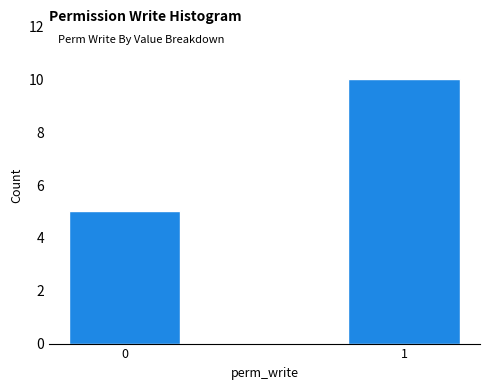

Reading left to right, what are all the values shown in this chart?

5	10